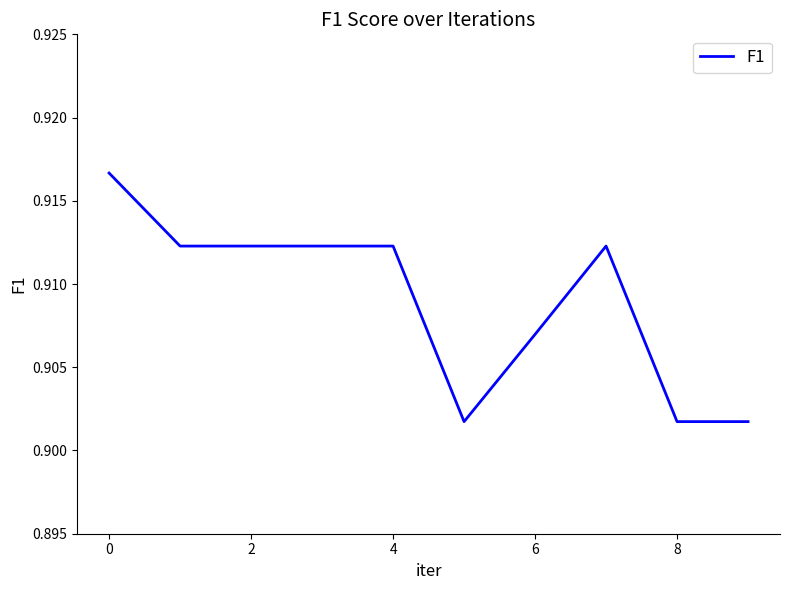

What is the label of the 1st point from the right?

9